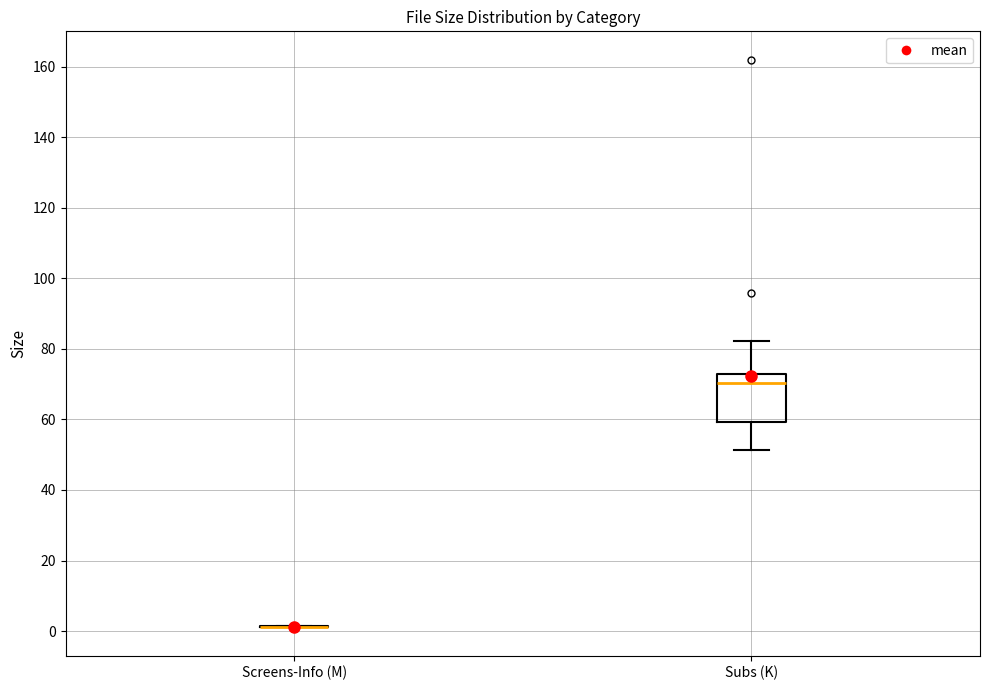

Where is the upper edge of the box for Subs (K) on the y-axis? The values are not printed on the chart, so give them approximately, as read against the axis.

72